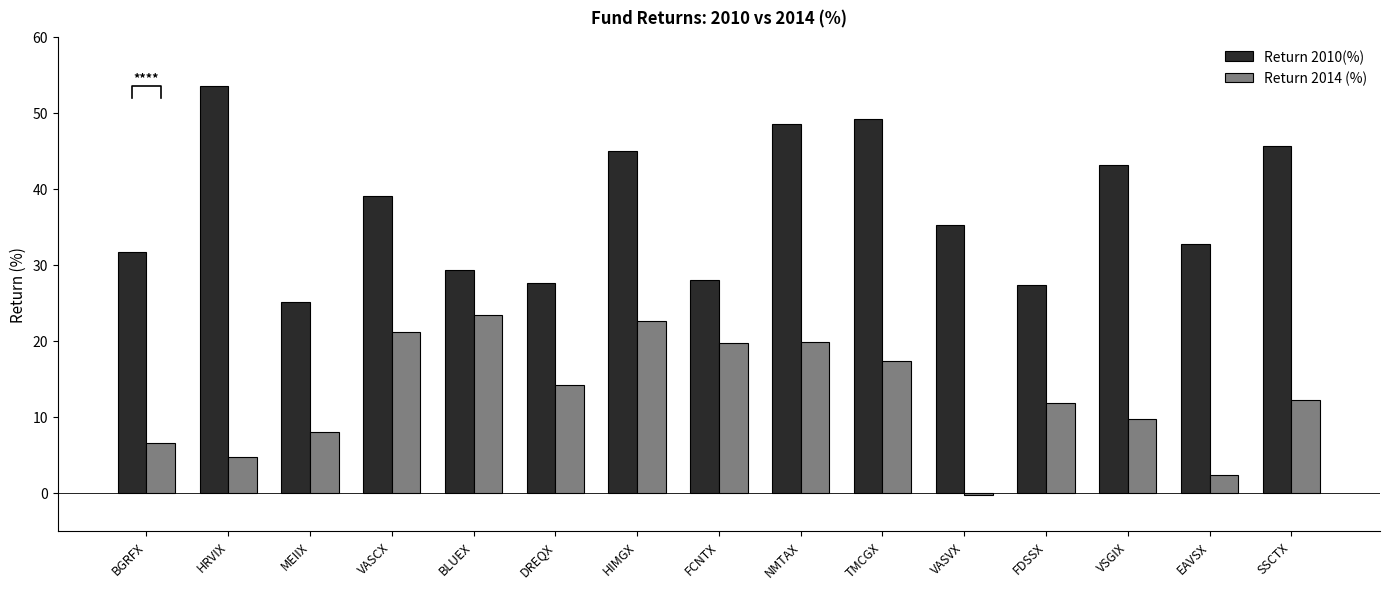

Reading left to right, list all the values displayed in this chart.

Return 2010(%): 31.8	53.6	25.1	39.0	29.4	27.7	45.0	27.9	48.6	49.3	35.2	27.4	43.1	32.7	45.6
Return 2014 (%): 6.6	4.7	8.0	21.2	23.5	14.2	22.6	19.8	19.9	17.3	-0.2	11.8	9.8	2.3	12.3